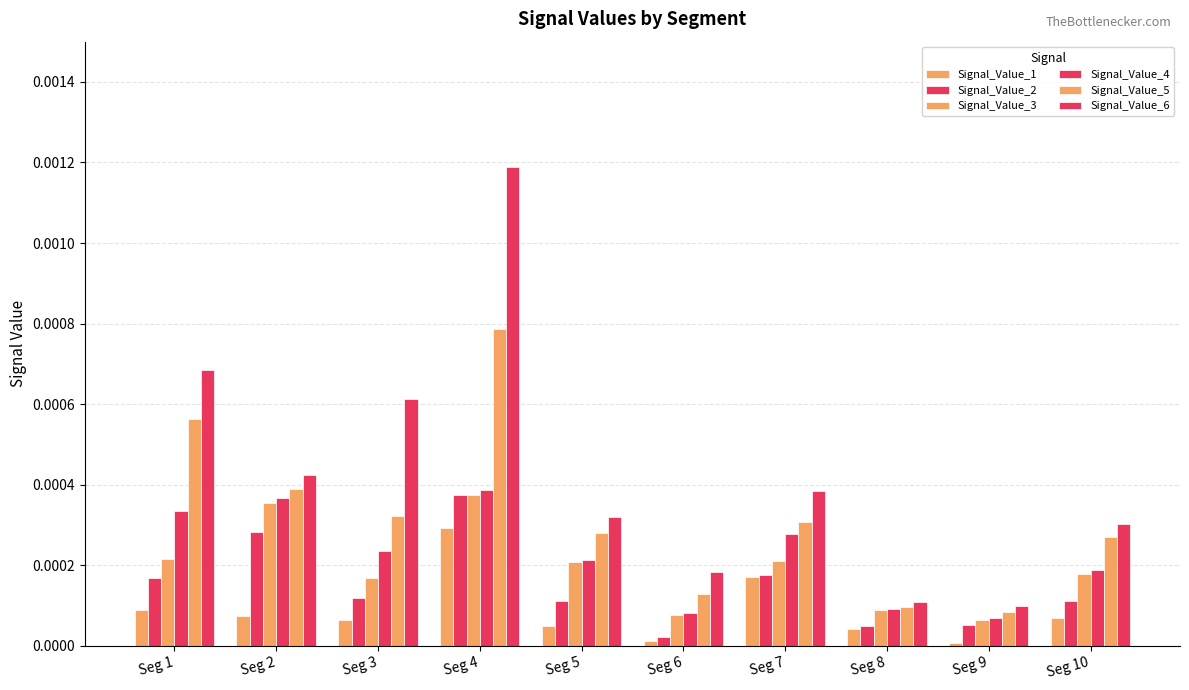

How many series are shown in this chart?

6